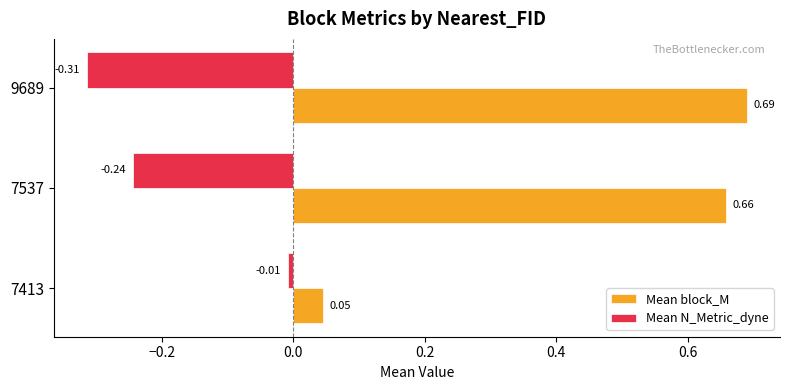

How many data points does each series have?

3